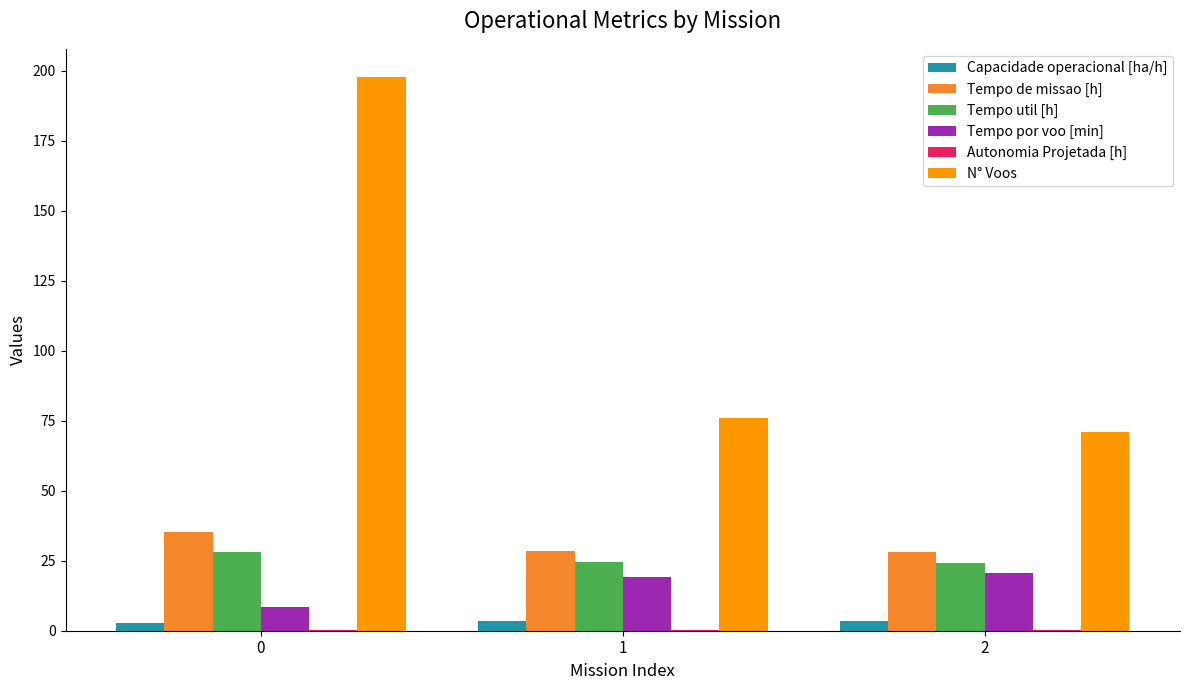

How many groups of bars are there?

3